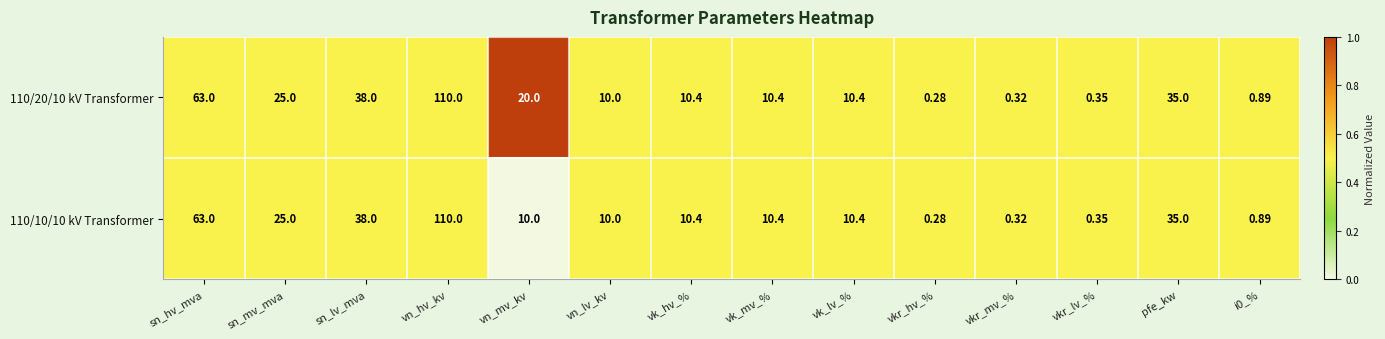

At which category is the sum across all series the highest?

vn_hv_kv